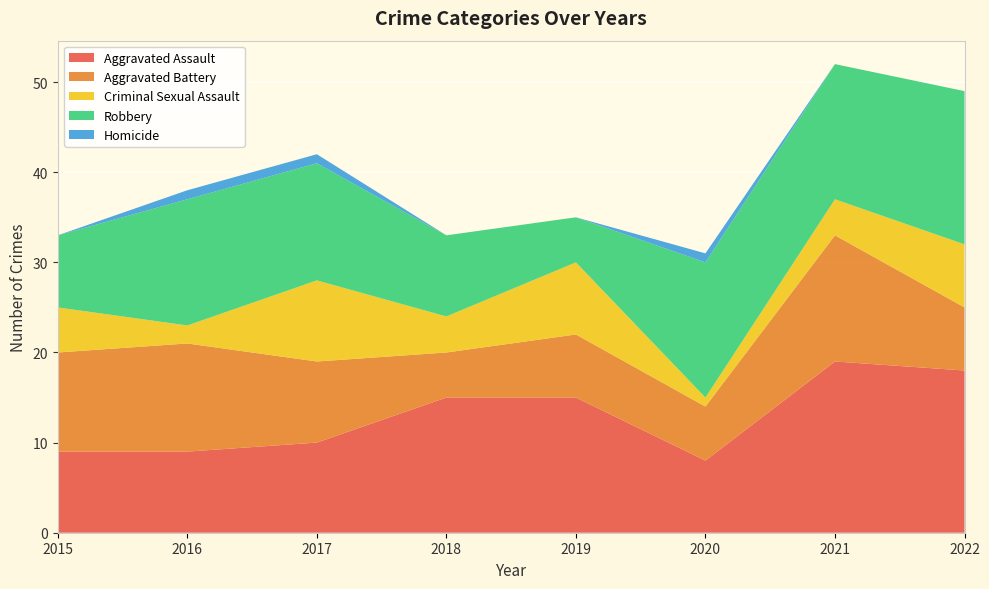

Reading left to right, what are all the values shown in this chart?

Aggravated Assault: 2015=9	2016=9	2017=10	2018=15	2019=15	2020=8	2021=19	2022=18
Aggravated Battery: 2015=11	2016=12	2017=9	2018=5	2019=7	2020=6	2021=14	2022=7
Criminal Sexual Assault: 2015=5	2016=2	2017=9	2018=4	2019=8	2020=1	2021=4	2022=7
Robbery: 2015=8	2016=14	2017=13	2018=9	2019=5	2020=15	2021=15	2022=17
Homicide: 2015=0	2016=1	2017=1	2018=0	2019=0	2020=1	2021=0	2022=0